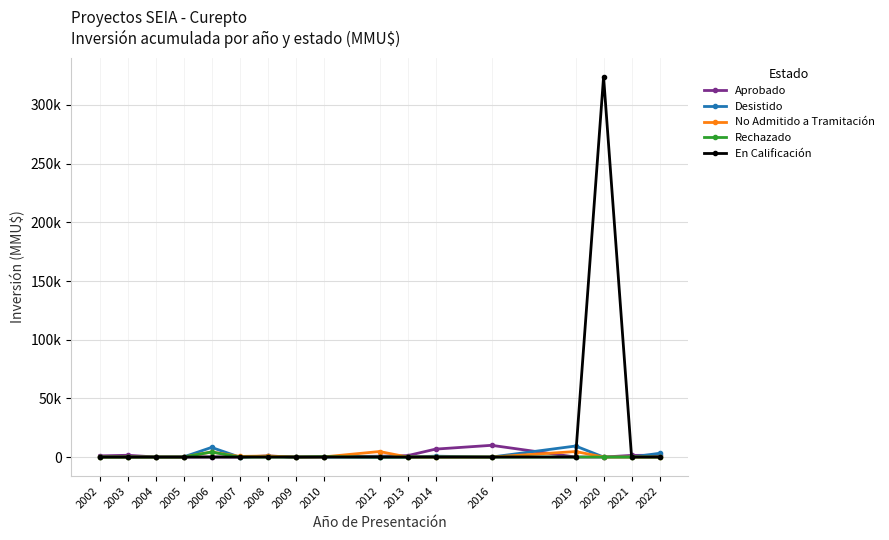

Does the chart have visible grid lines?

Yes